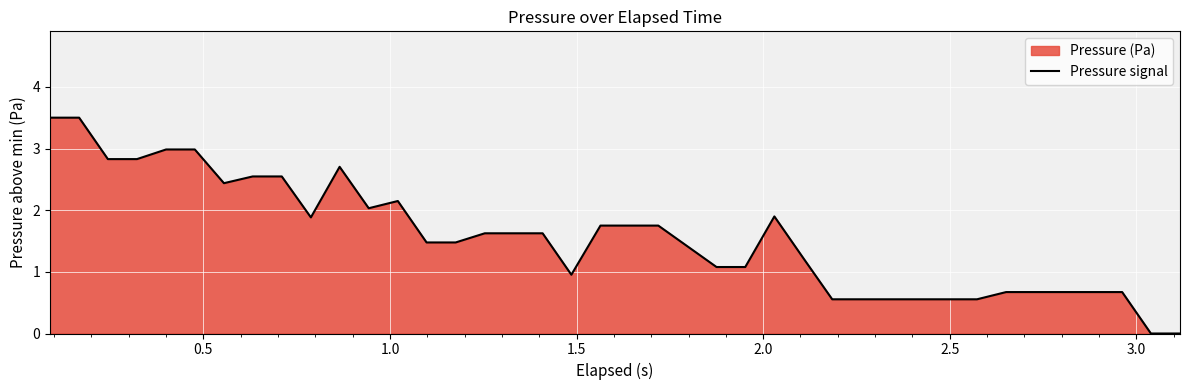

What is the greatest value displayed?

3.5